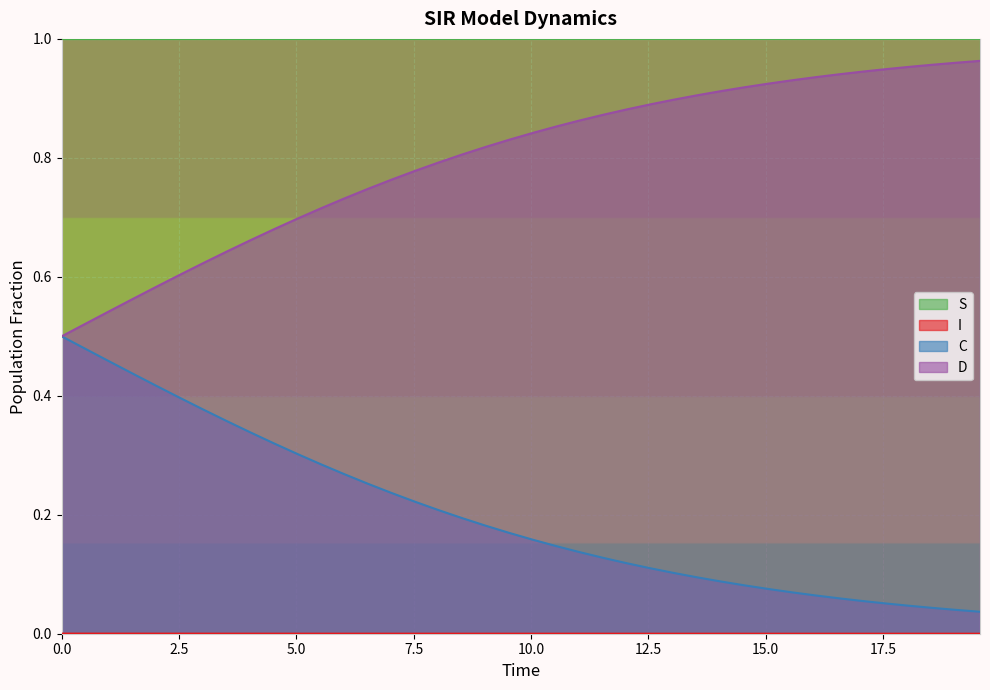

True or false: S and D intersect in this chart.

False